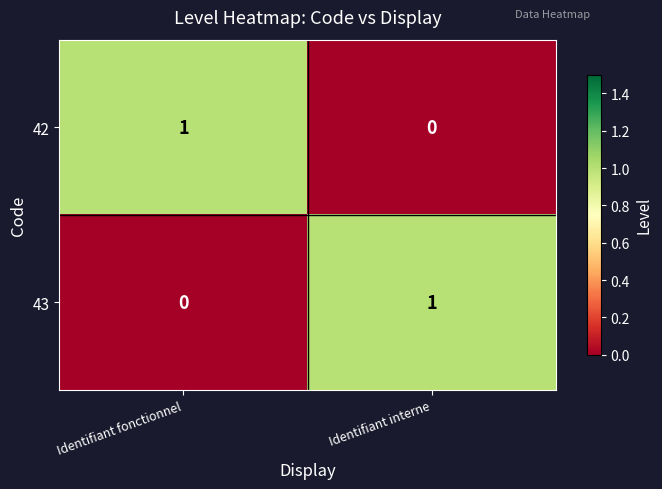

Is the value of 43 at Identifiant fonctionnel greater than the value of 42 at Identifiant fonctionnel?

No